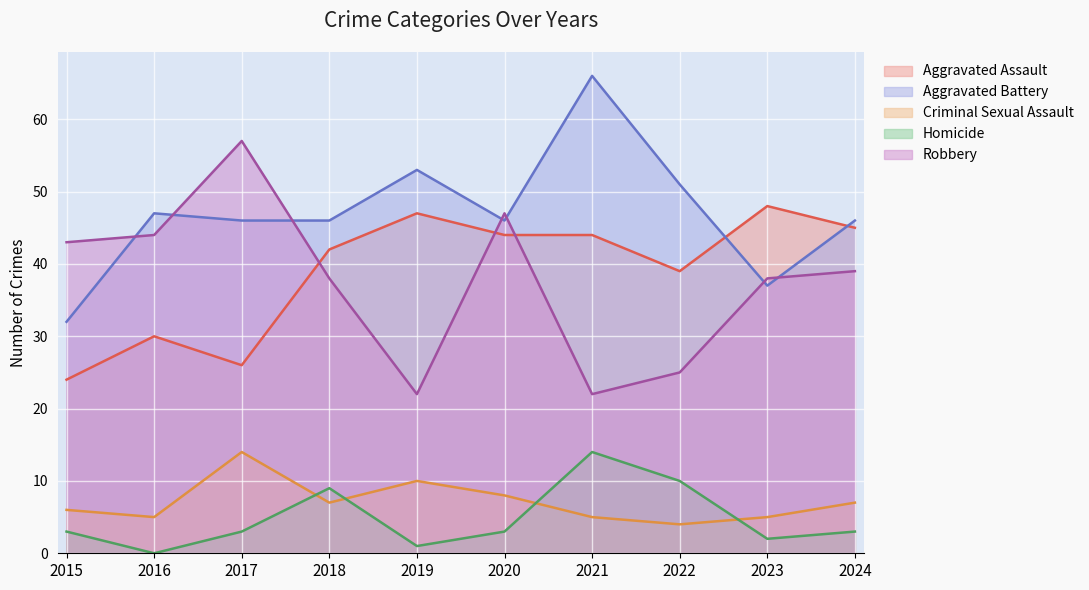

Where does the Aggravated Battery series first go above 46?

2016